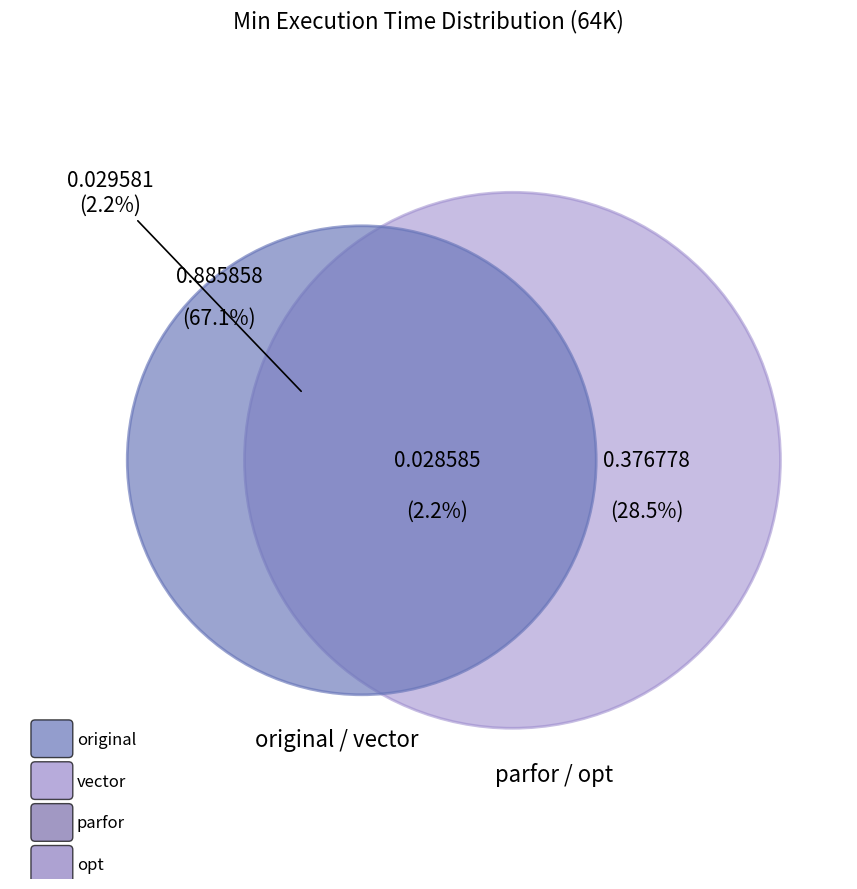

Between opt and parfor, which is larger?

parfor